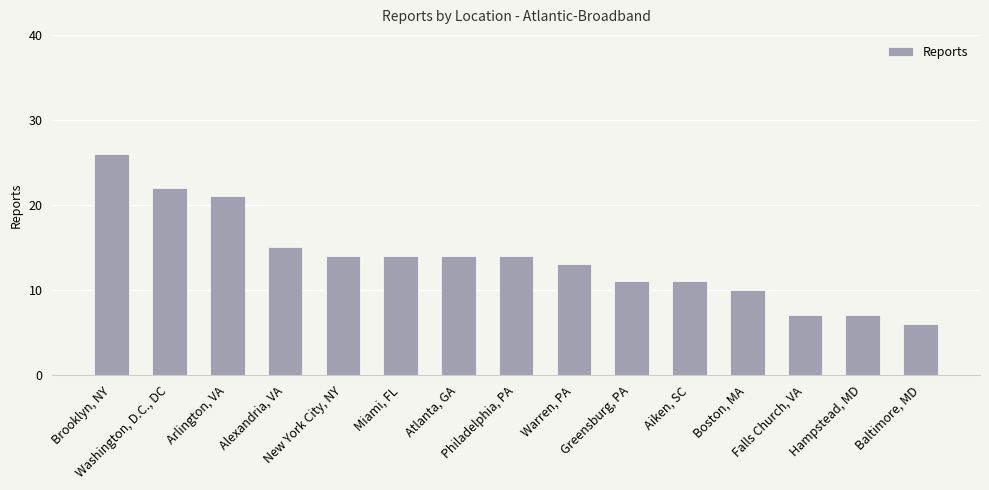

Reading left to right, transcribe all the data shown in this chart.

Brooklyn, NY=26	Washington, D.C., DC=22	Arlington, VA=21	Alexandria, VA=15	New York City, NY=14	Miami, FL=14	Atlanta, GA=14	Philadelphia, PA=14	Warren, PA=13	Greensburg, PA=11	Aiken, SC=11	Boston, MA=10	Falls Church, VA=7	Hampstead, MD=7	Baltimore, MD=6